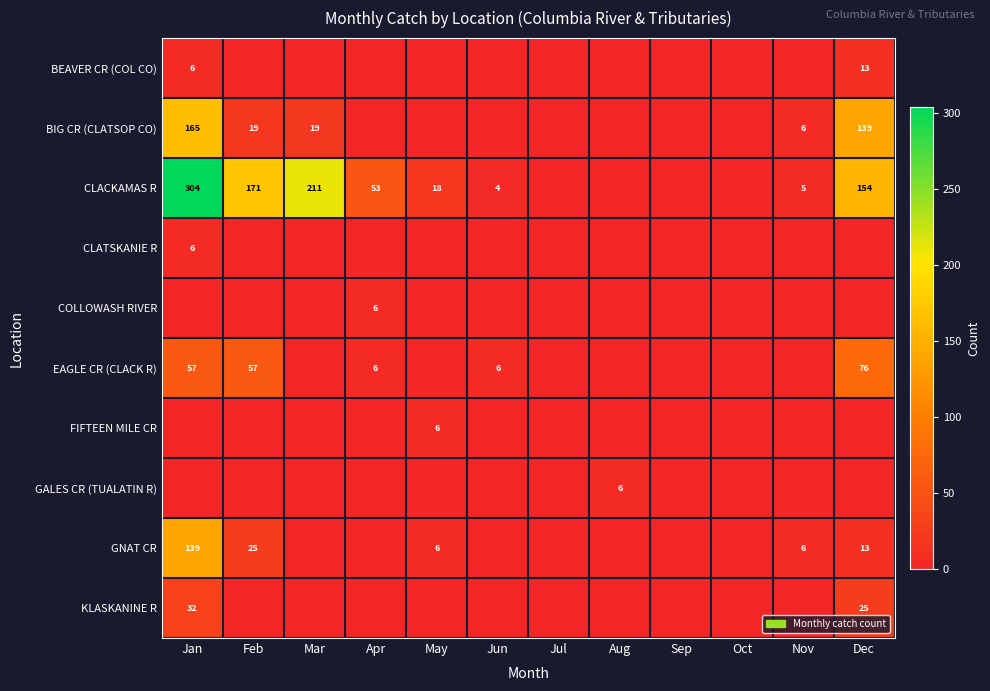

True or false: BIG CR (CLATSOP CO) has a value of 73 at Jan.

False